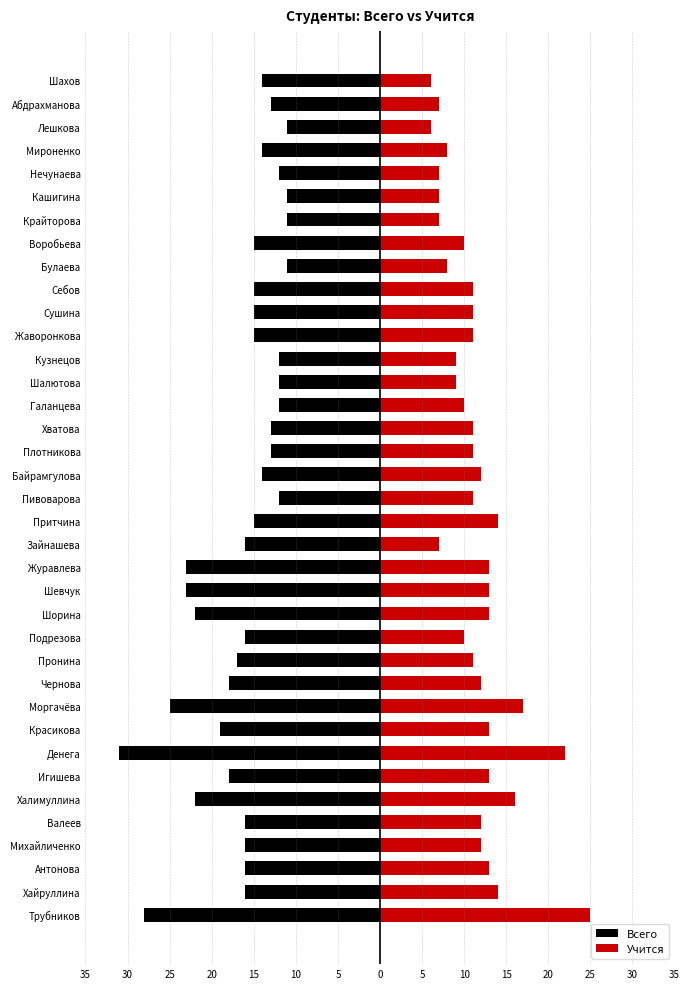

What is the difference between the maximum and second lowest values in the Учится series?

19